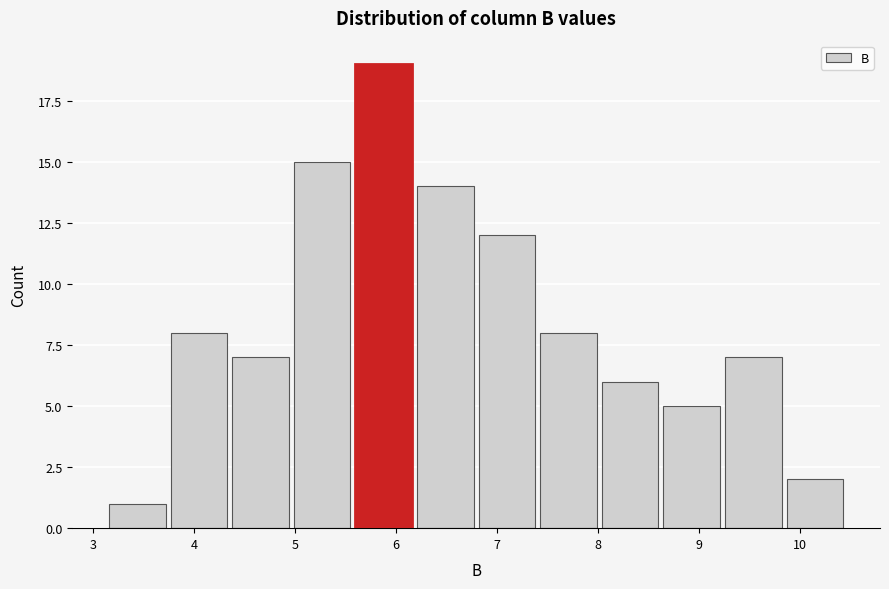

Reading left to right, list every bar in this chart as the range it spans on the x-axis followed by its height. Neither the bar edges nor the heights are printed on the chart, so give them approximately, as read against the axes.

3.16 to 3.77: 1
3.77 to 4.38: 8
4.38 to 4.99: 7
4.99 to 5.60: 15
5.60 to 6.21: 19
6.21 to 6.82: 14
6.82 to 7.43: 12
7.43 to 8.04: 8
8.04 to 8.65: 6
8.65 to 9.26: 5
9.26 to 9.87: 7
9.87 to 10.48: 2